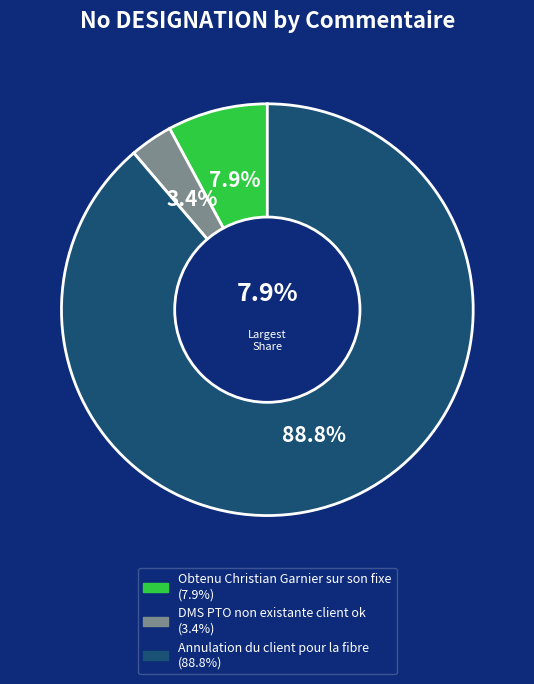

Is there a majority slice in this chart?

Yes